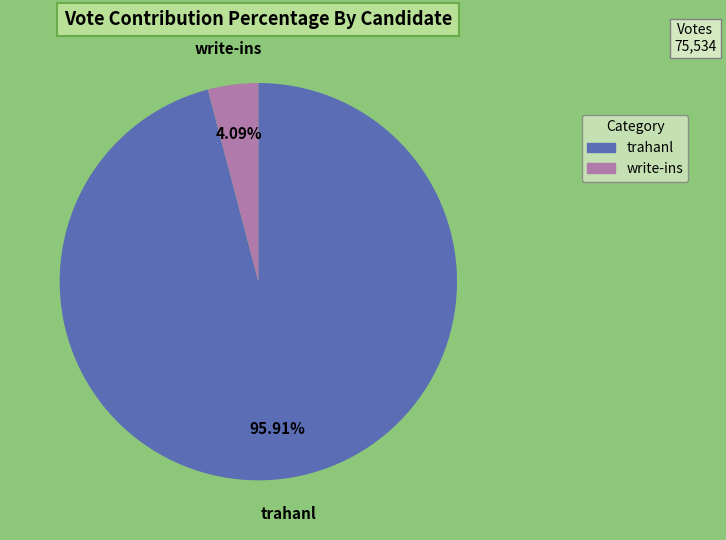

To the nearest percent, what is the difference between the trahanl and write-ins slice percentages?

92%